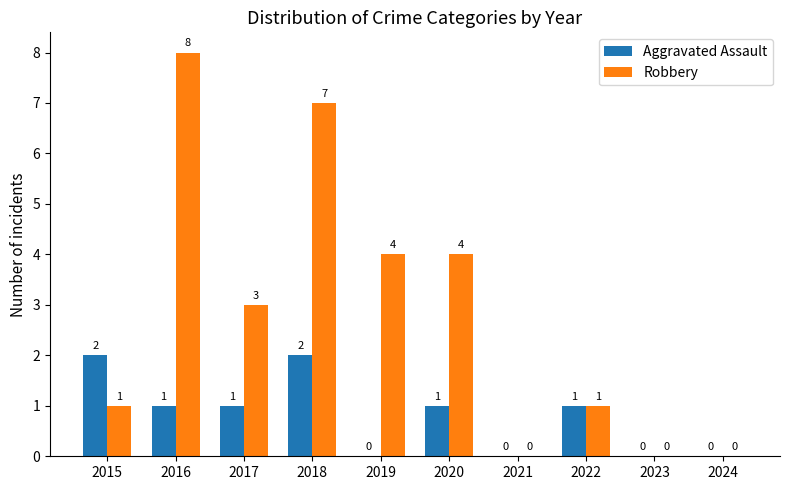

Is the value of Aggravated Assault at 2017 greater than the value of Robbery at 2024?

Yes